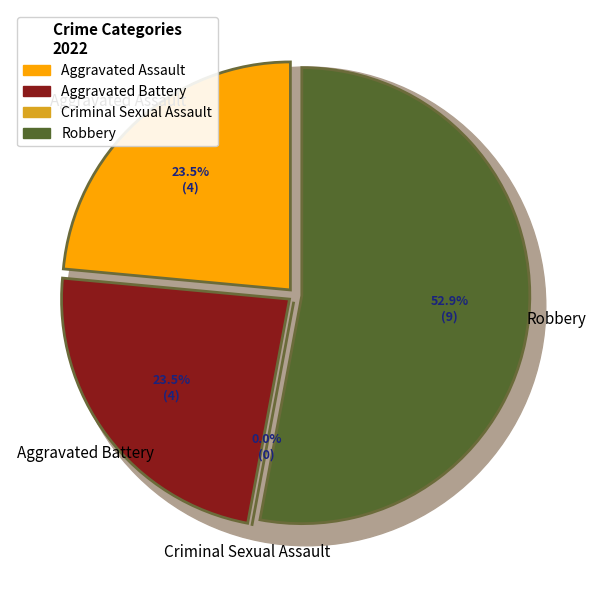

To the nearest percent, what portion does Aggravated Battery represent?

24%